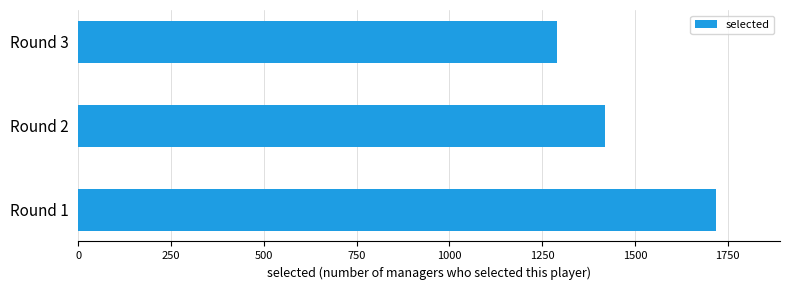

Which category has the lowest value across all series?

Round 3